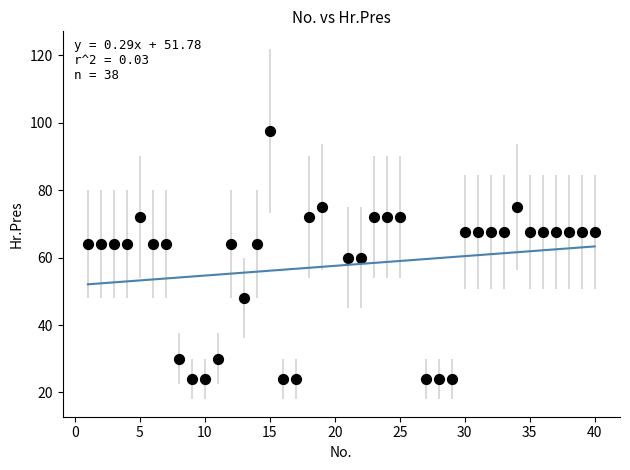

What is the range of Y values (max minus min)?

73.5